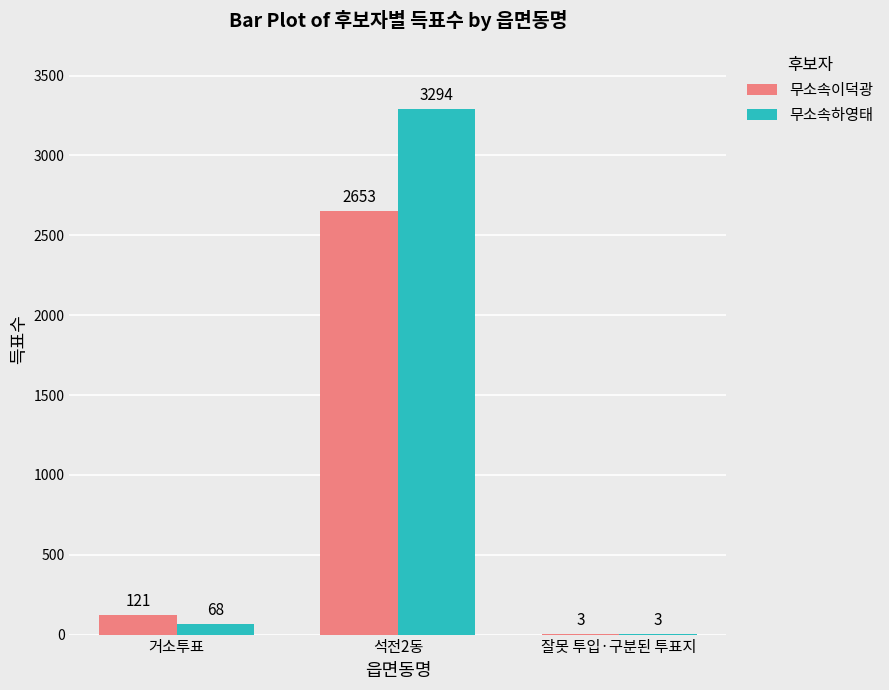

Reading right to left, transcribe all the data shown in this chart.

무소속이덕광: 3	2653	121
무소속하영태: 3	3294	68